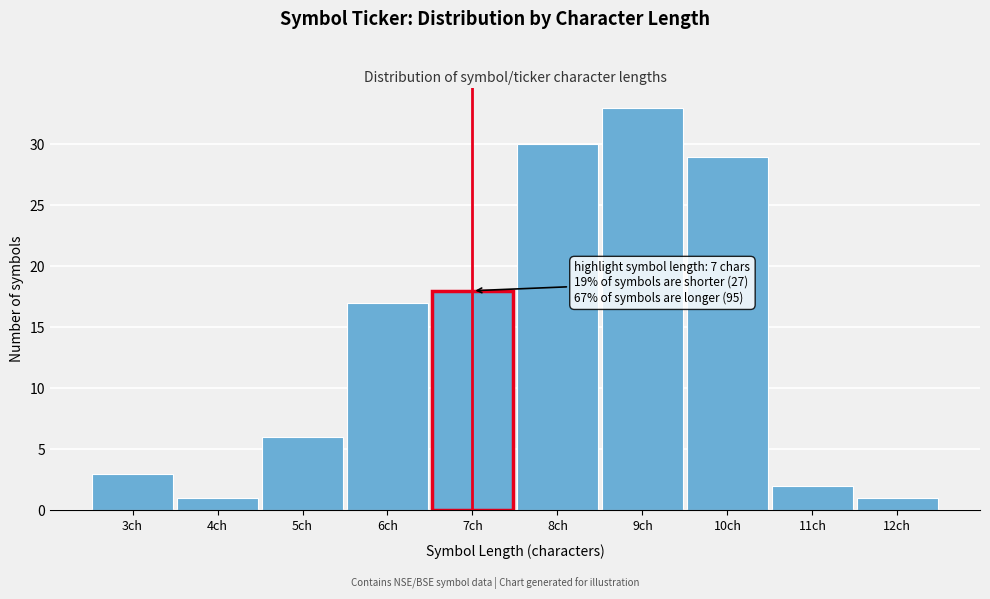

Reading left to right, what are all the values shown in this chart?

3	1	6	17	18	30	33	29	2	1